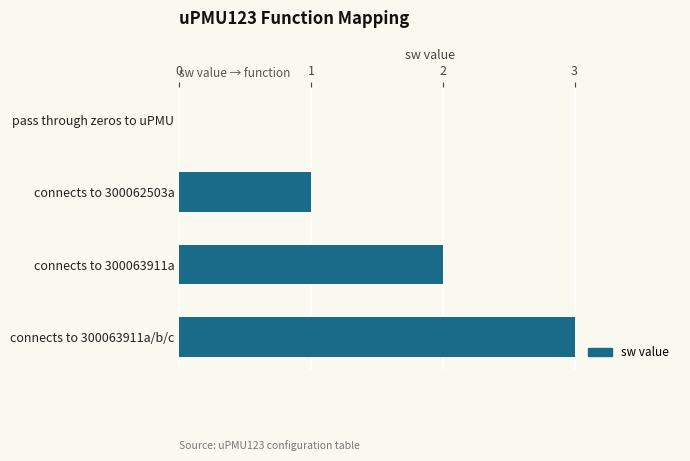

What is the sum of the values at connects to 300063911a/b/c and connects to 300062503a?

4